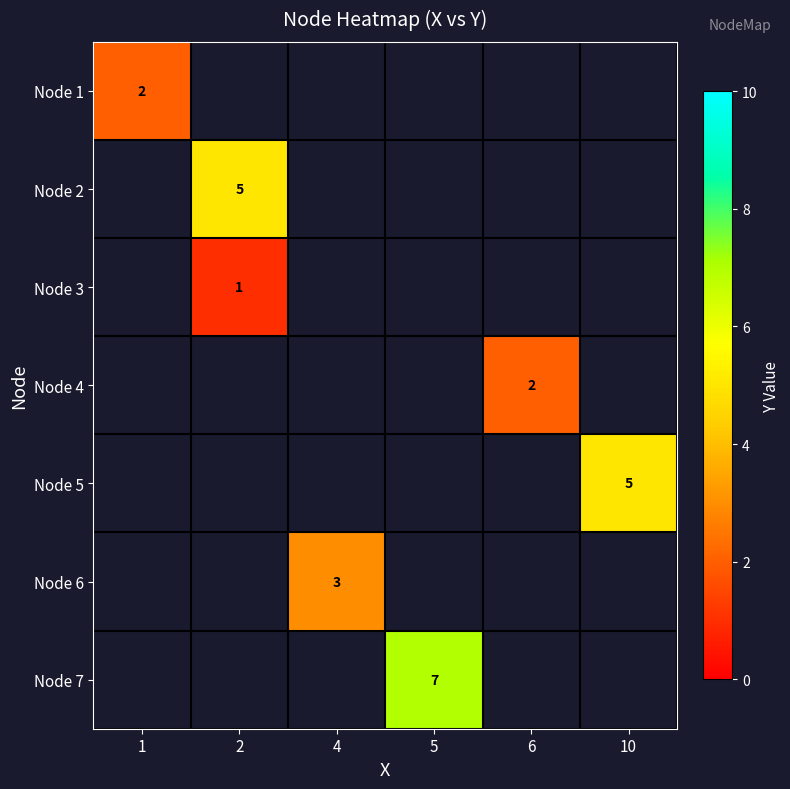

Count the number of data series in this chart.

7